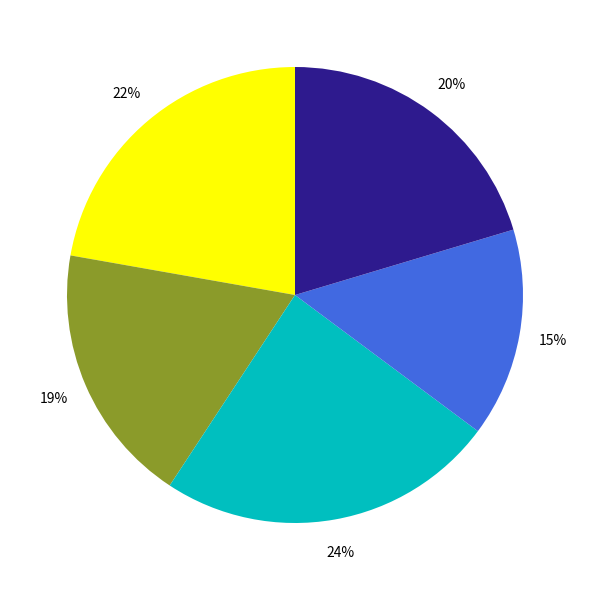

Does any single category account for the majority?

No